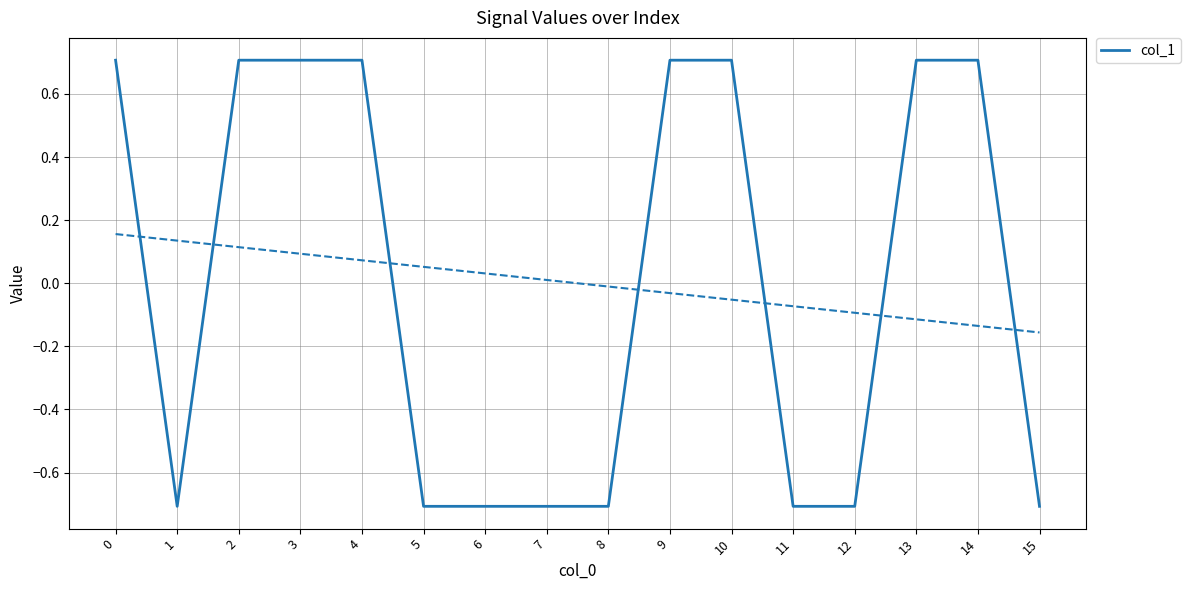

Rank the categories by value from lowest to highest.

1, 5, 6, 7, 8, 11, 12, 15, 0, 2, 3, 4, 9, 10, 13, 14